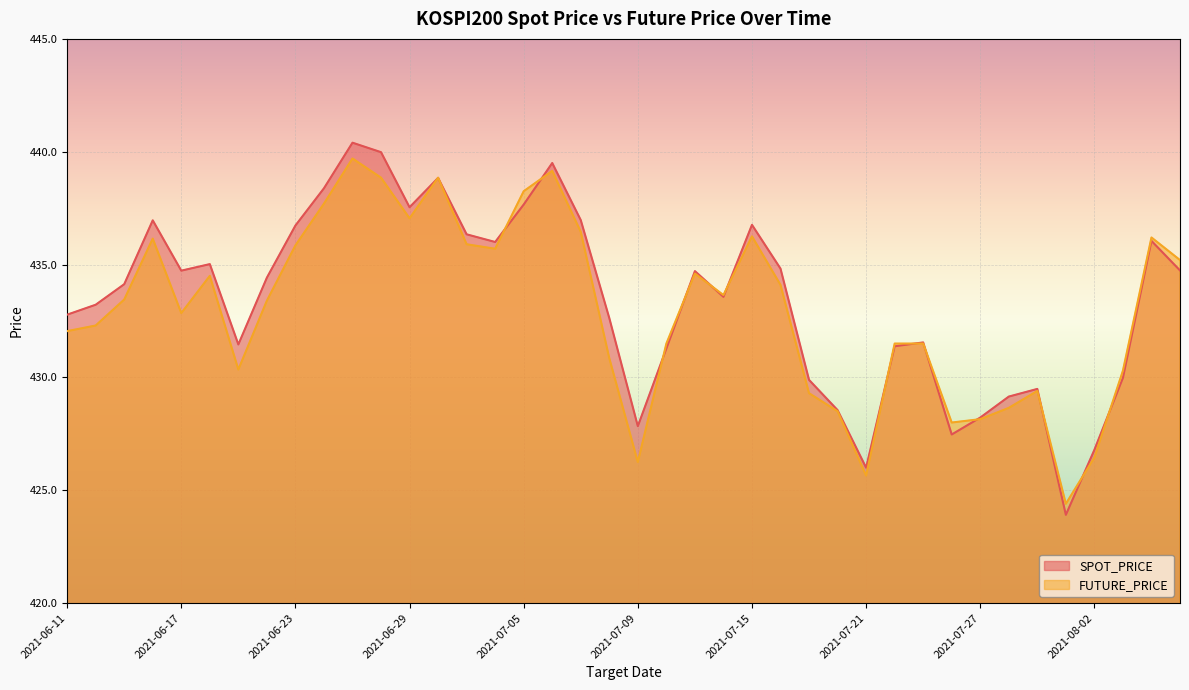

Rank the series at 2021-07-20 from highest to lowest value.

SPOT_PRICE, FUTURE_PRICE